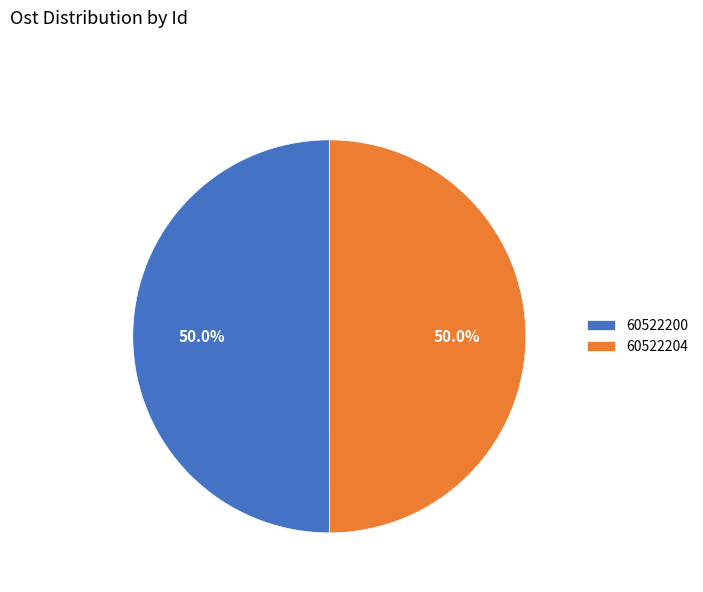

To the nearest percent, what is the combined percentage of 60522204 and 60522200?

100%